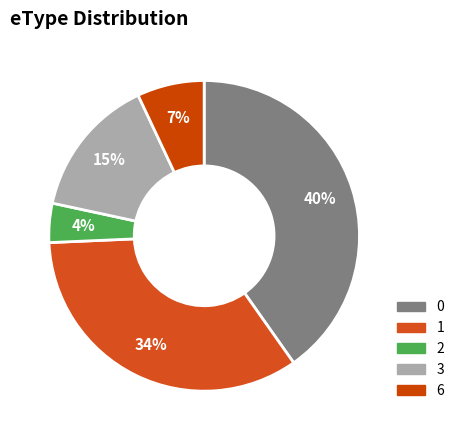

How many slices are in this pie chart?

5